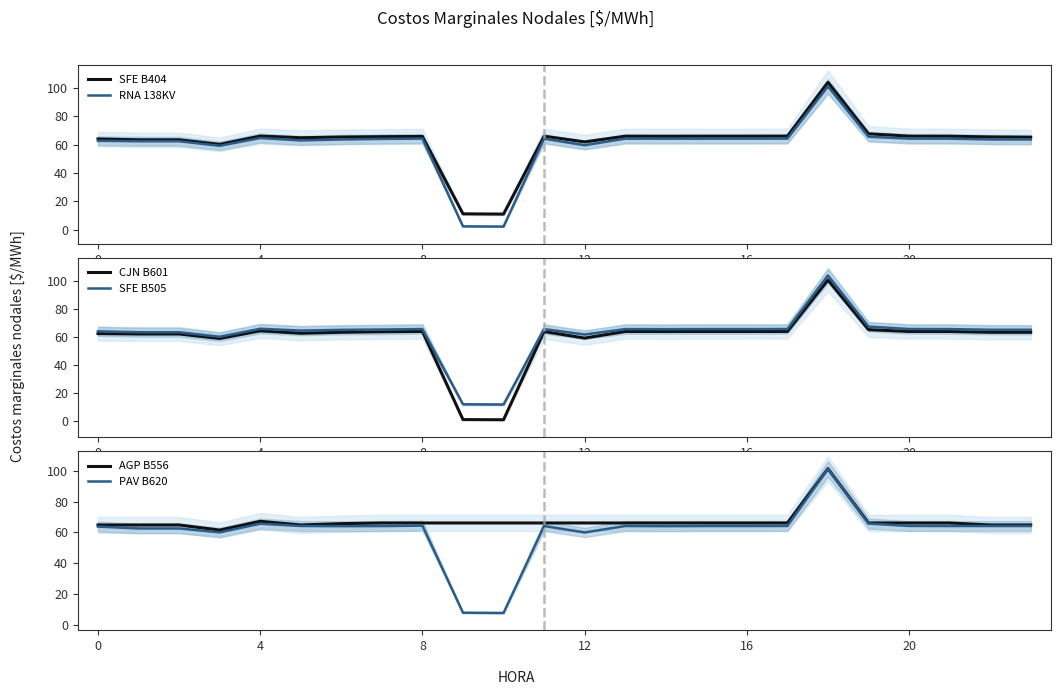

What is the difference between the SFE B505 values at 7 and 16?

0.3